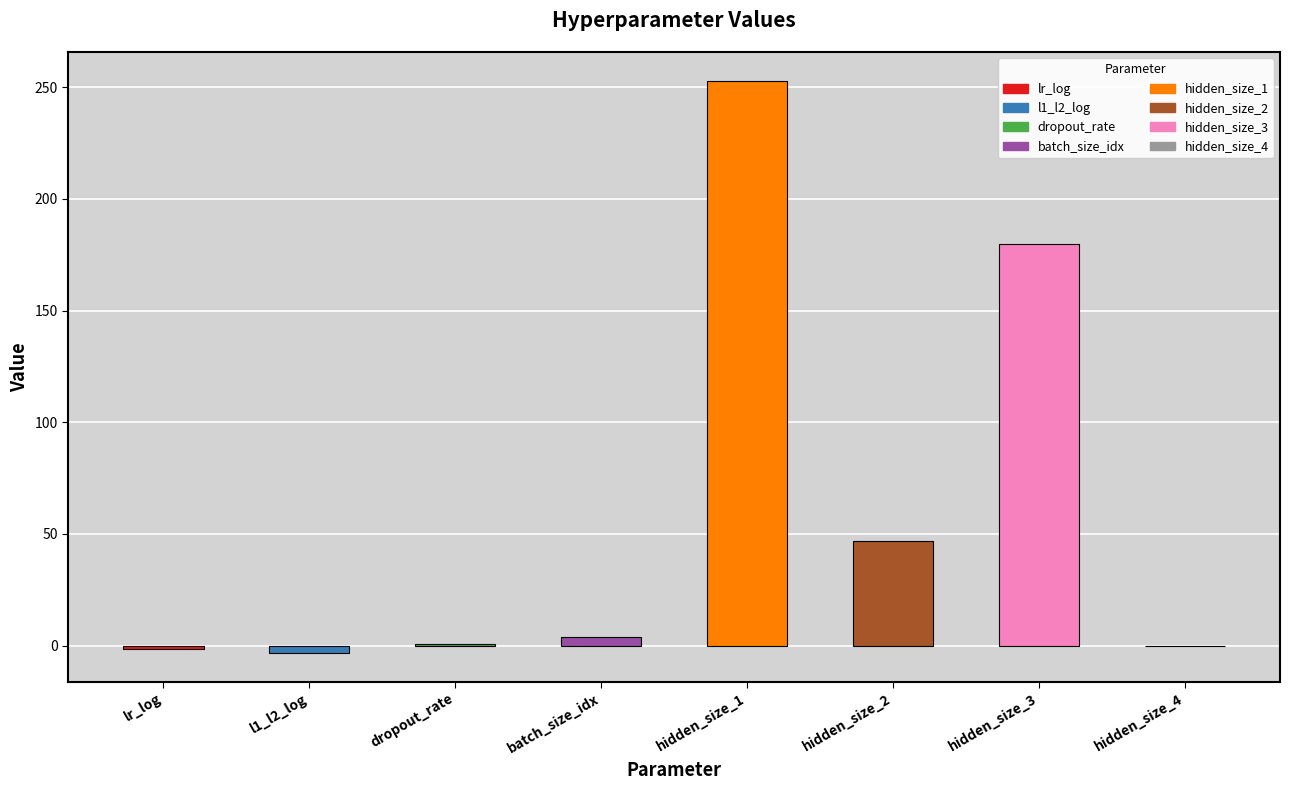

What is the label of the 7th bar from the left?

hidden_size_3